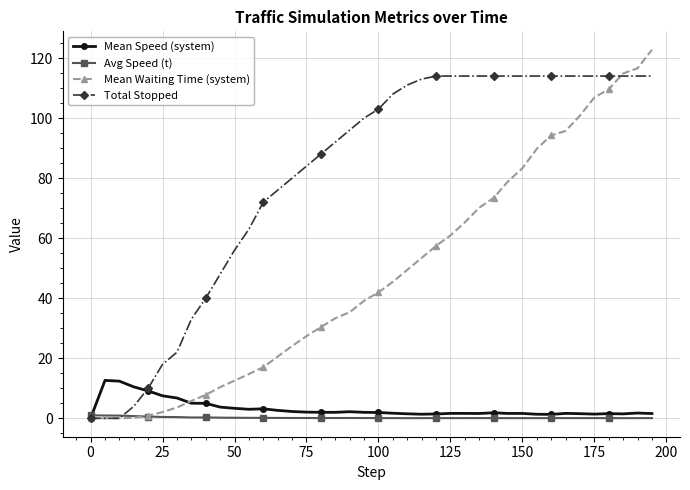

Does the chart have visible grid lines?

Yes